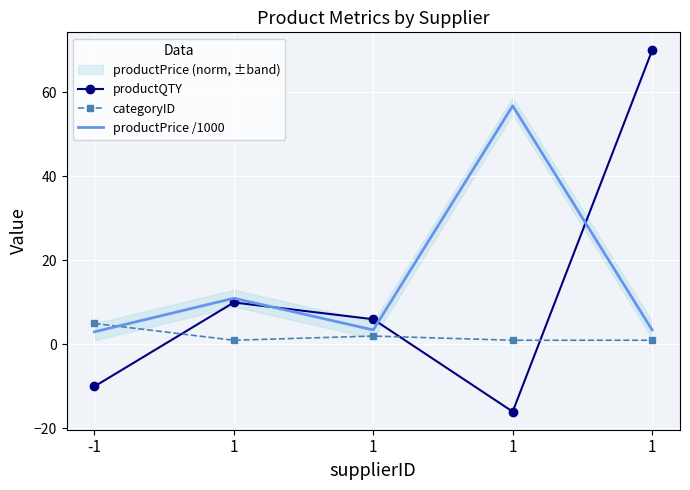

Reading left to right, list all the values displayed in this chart.

productQTY: -1=-10.0	1=10.0	1=6.0	1=-16.0	1=70.0
categoryID: -1=5.0	1=1.0	1=2.0	1=1.0	1=1.0
productPrice /1000: -1=3.0	1=11.0	1=3.5	1=56.8	1=3.5